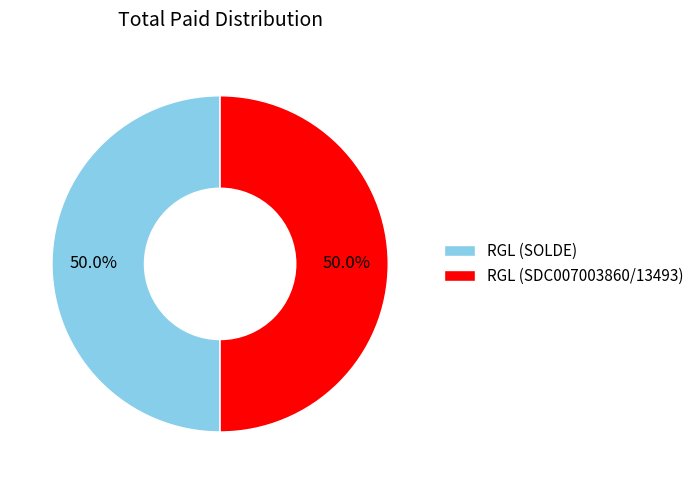

How many segments does this pie chart have?

2